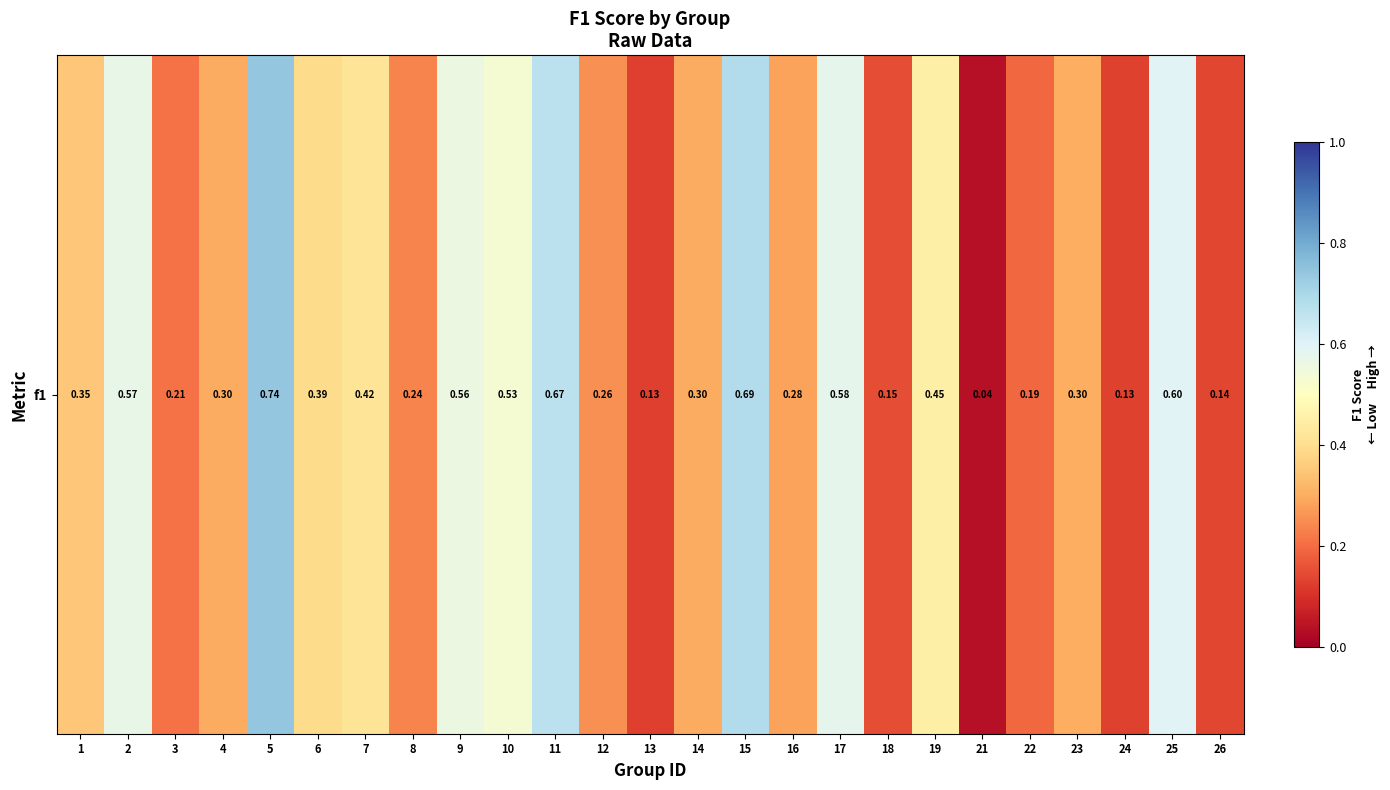

List the labels in order of value, smallest first.

21, 13, 24, 26, 18, 22, 3, 8, 12, 16, 14, 4, 23, 1, 6, 7, 19, 10, 9, 2, 17, 25, 11, 15, 5